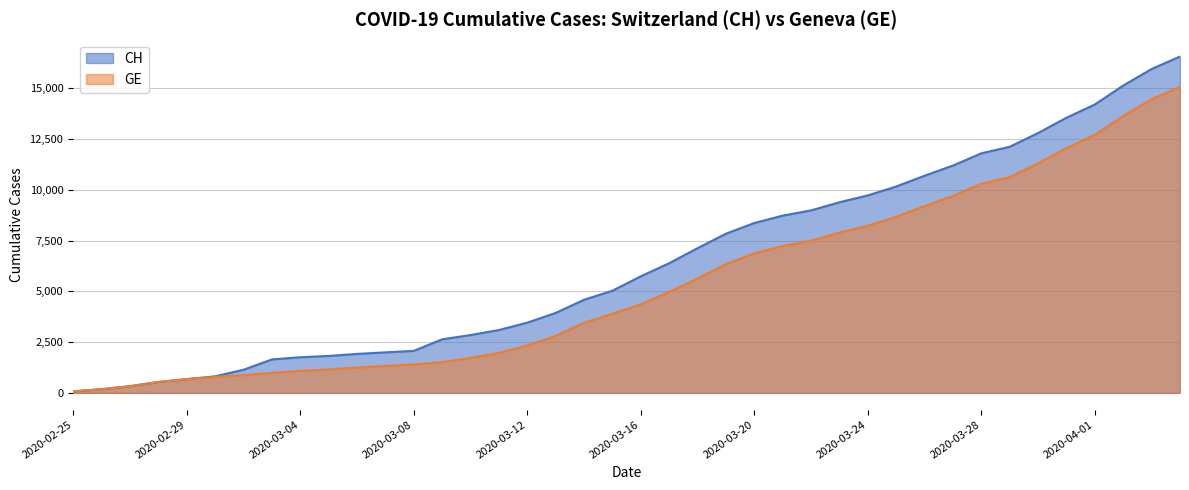

Reading right to left, what are all the values shown in this chart?

CH: 2020-04-04=16574	2020-04-03=15961	2020-04-02=15144	2020-04-01=14211	2020-03-31=13558	2020-03-30=12804	2020-03-29=12126	2020-03-28=11804	2020-03-27=11201	2020-03-26=10700	2020-03-25=10168	2020-03-24=9729	2020-03-23=9392	2020-03-22=8990	2020-03-21=8733	2020-03-20=8368	2020-03-19=7842	2020-03-18=7128	2020-03-17=6388	2020-03-16=5741	2020-03-15=5030	2020-03-14=4586	2020-03-13=3936	2020-03-12=3458	2020-03-11=3093	2020-03-10=2847	2020-03-09=2635	2020-03-08=2067	2020-03-07=1994	2020-03-06=1917	2020-03-05=1817	2020-03-04=1753	2020-03-03=1644	2020-03-02=1135	2020-03-01=812	2020-02-29=673	2020-02-28=533	2020-02-27=326	2020-02-26=178	2020-02-25=72
GE: 2020-04-04=15077	2020-04-03=14464	2020-04-02=13647	2020-04-01=12714	2020-03-31=12061	2020-03-30=11307	2020-03-29=10629	2020-03-28=10307	2020-03-27=9704	2020-03-26=9203	2020-03-25=8671	2020-03-24=8232	2020-03-23=7895	2020-03-22=7493	2020-03-21=7236	2020-03-20=6871	2020-03-19=6345	2020-03-18=5631	2020-03-17=4976	2020-03-16=4359	2020-03-15=3894	2020-03-14=3450	2020-03-13=2800	2020-03-12=2332	2020-03-11=1967	2020-03-10=1721	2020-03-09=1509	2020-03-08=1396	2020-03-07=1323	2020-03-06=1246	2020-03-05=1149	2020-03-04=1085	2020-03-03=978	2020-03-02=870	2020-03-01=782	2020-02-29=673	2020-02-28=533	2020-02-27=326	2020-02-26=178	2020-02-25=72